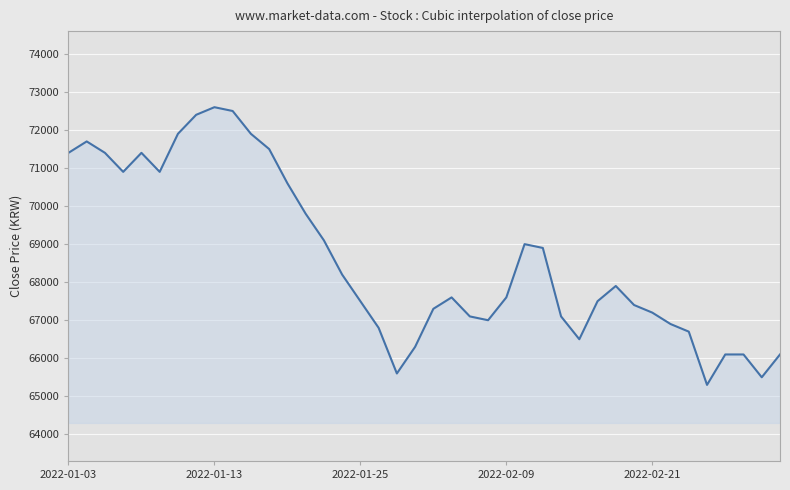

What is the minimum value shown in the chart?

65300